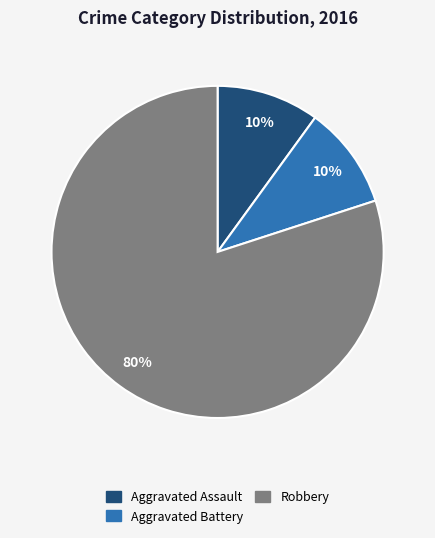

True or false: Aggravated Battery accounts for 18% of the total.

False